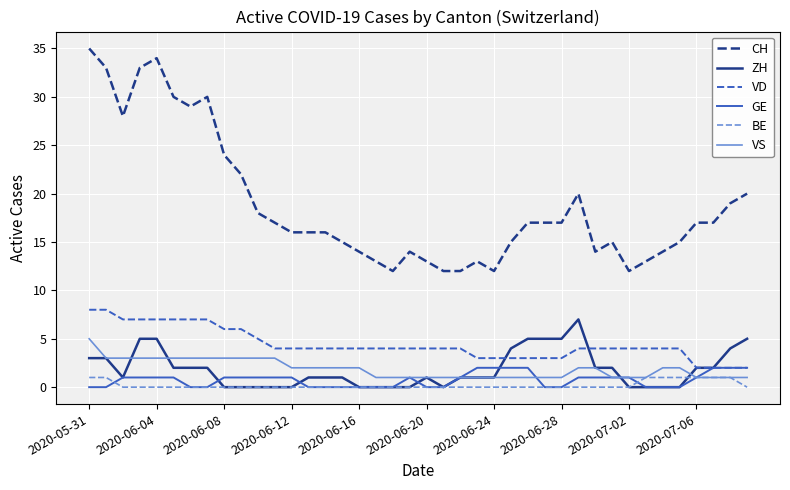

True or false: VD and CH cross at least once.

False